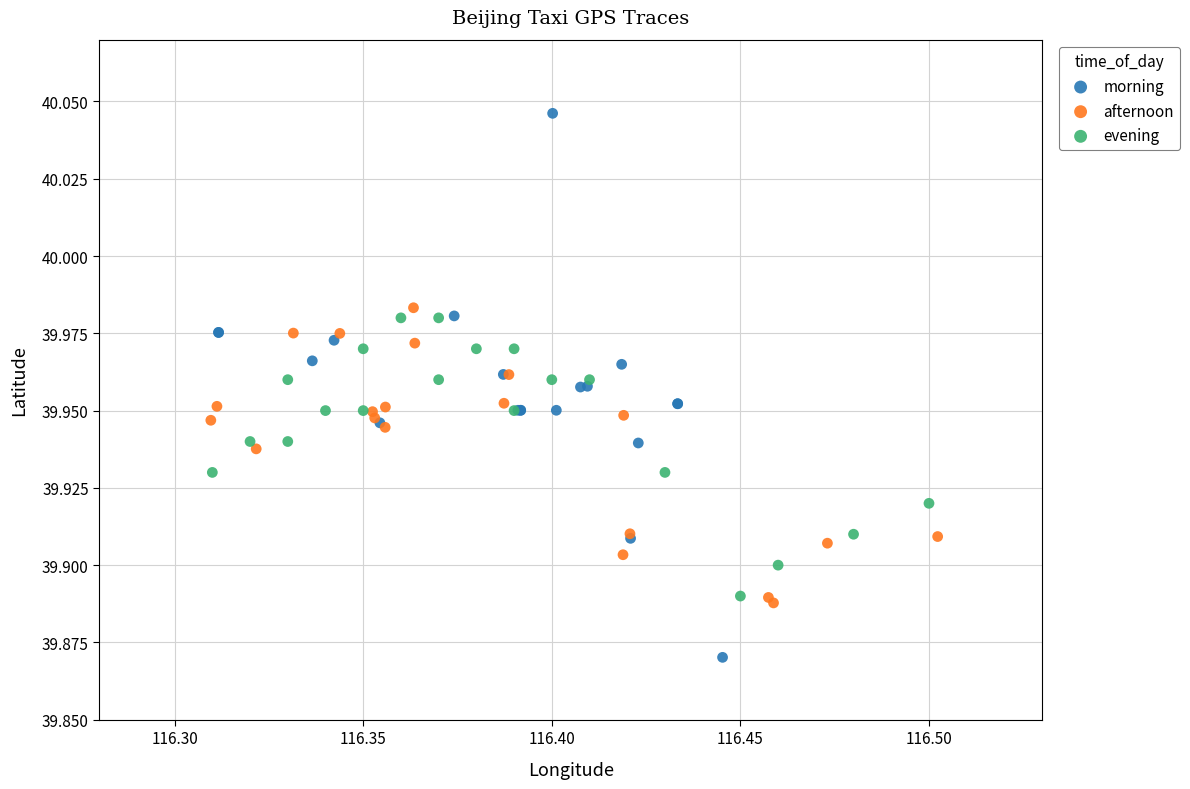

Which series contains the lowest Y value?

morning